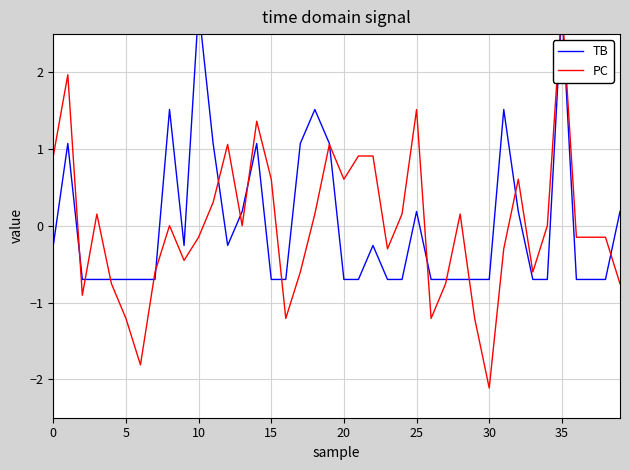

Between 10 and 24, which series saw the biggest shift?

TB